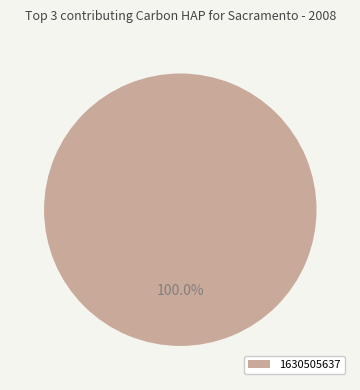

Rank the categories by value from highest to lowest.

1630505637